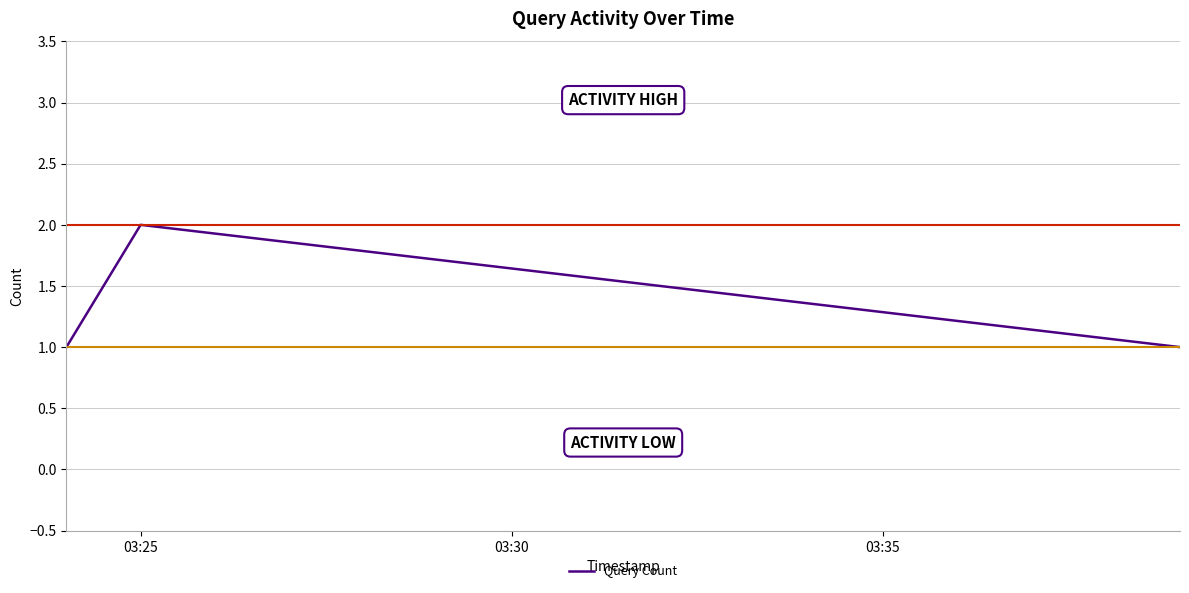

What is the difference between the maximum and minimum values?

1